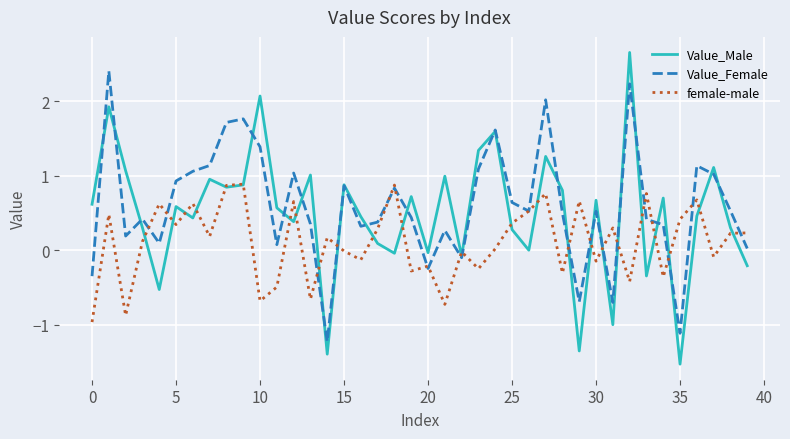

Which series has the largest range (max minus min)?

Value_Male